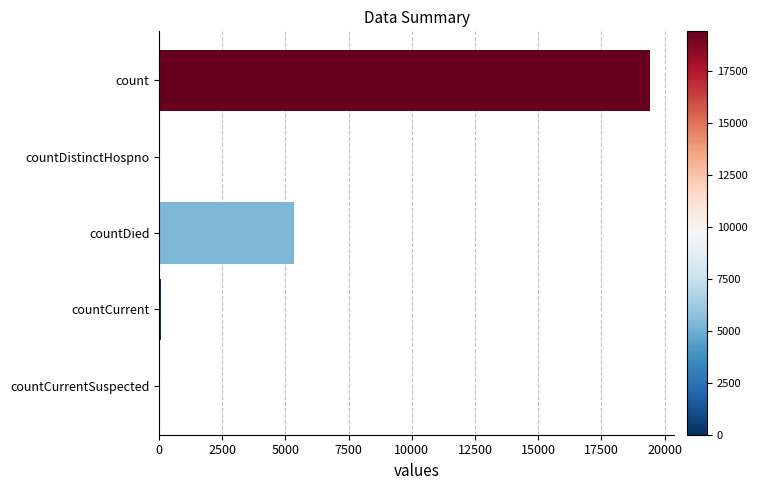

Is it true that the value at count is 19420?

True